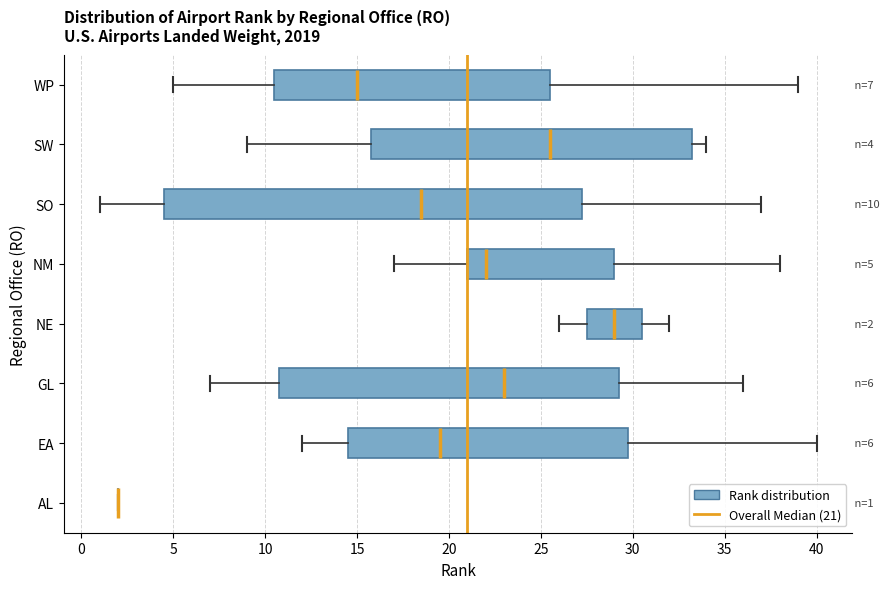

Which box is the widest, from its left edge to its right edge?

SO